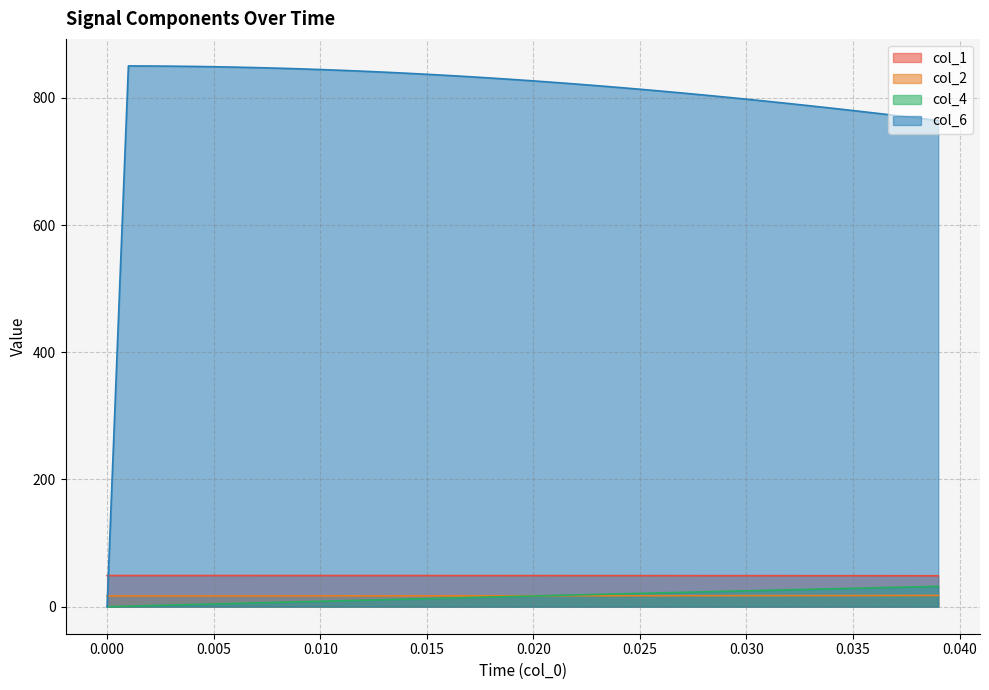

What is the minimum value for col_1?

48.6